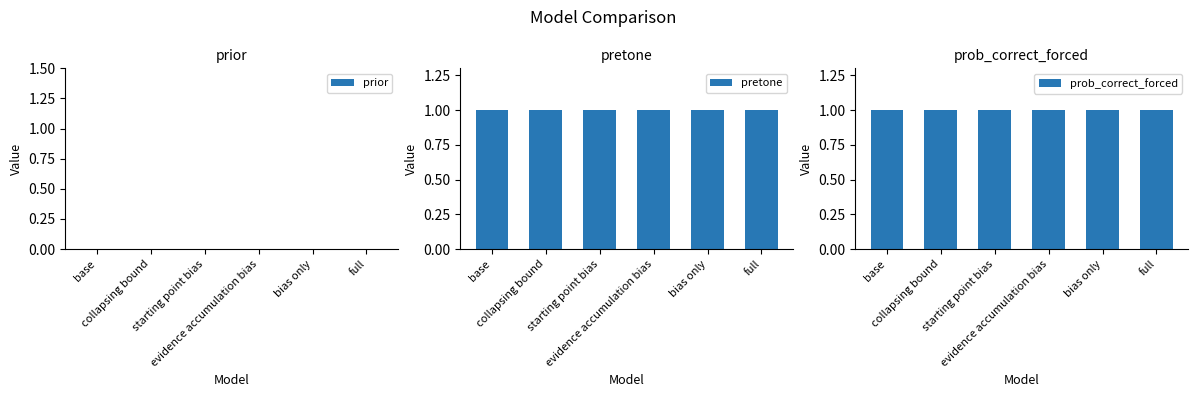

What is the label of the 2nd bar from the right?

bias only